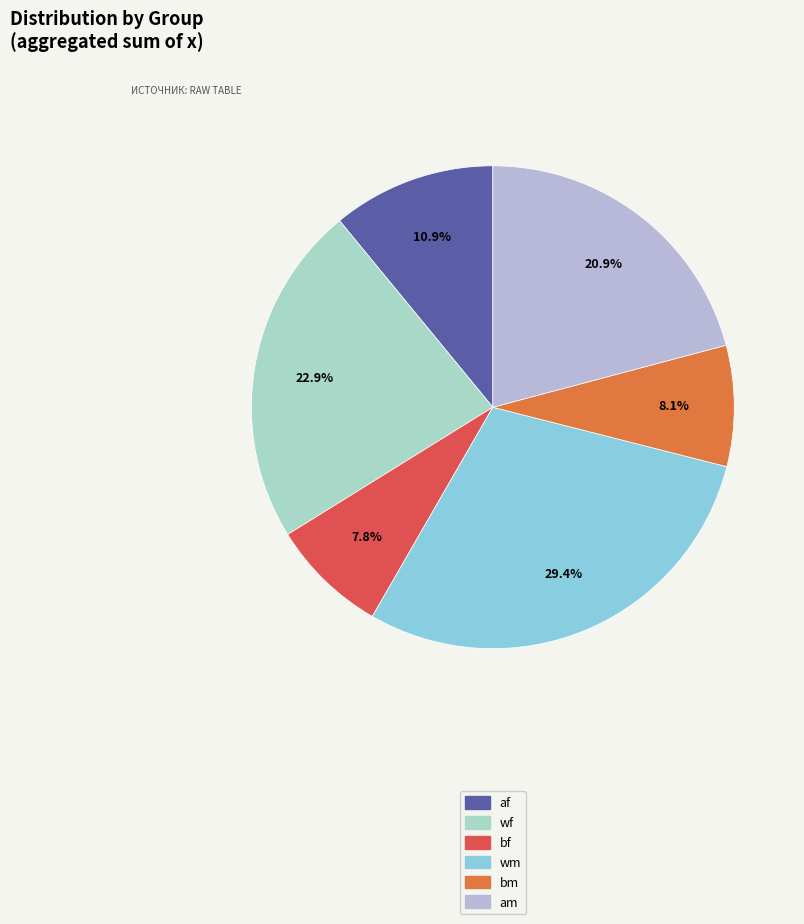

How many slices are in this pie chart?

6